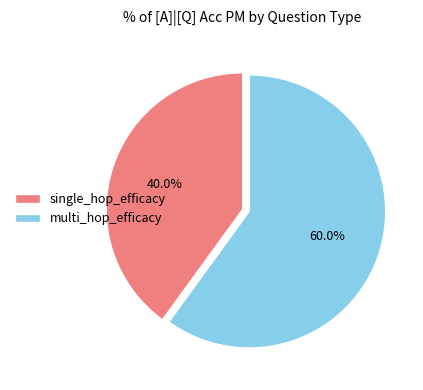

What is the smallest slice in the pie chart?

single_hop_efficacy